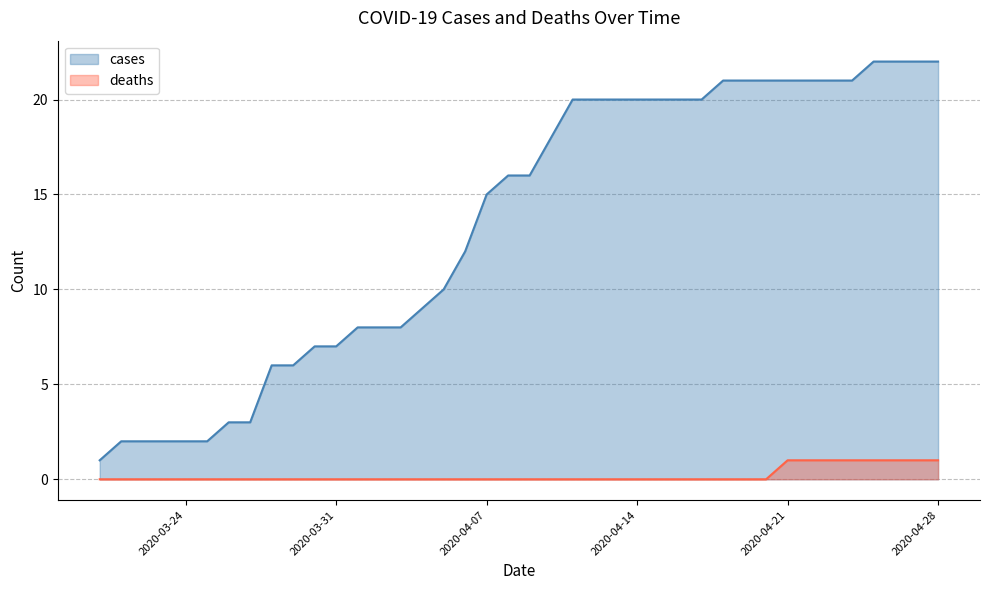

Rank the series at 2020-04-03 from highest to lowest value.

cases, deaths